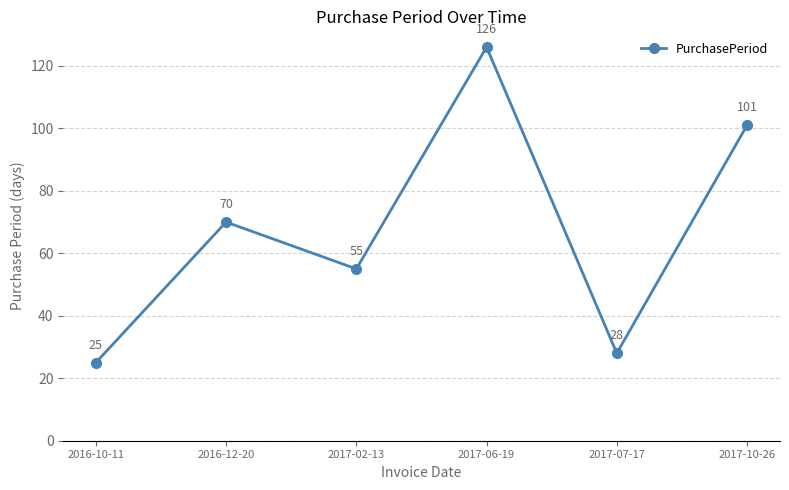

What is the minimum value shown in the chart?

25